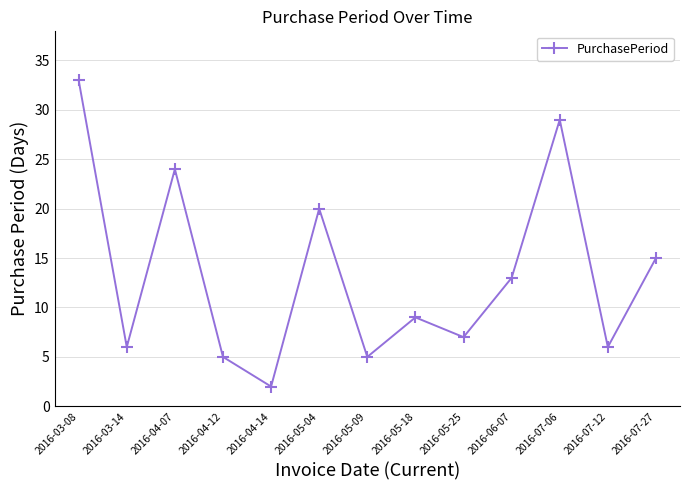

What is the label of the 2nd point from the left?

2016-03-14